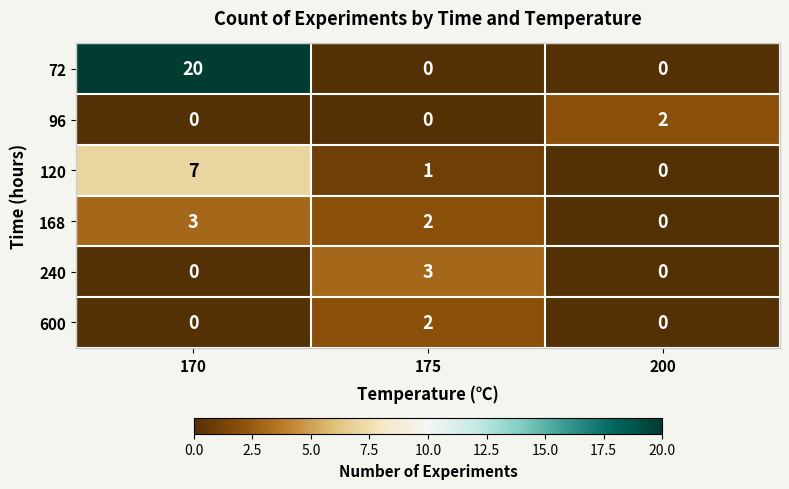

What is the total value across all series at 175?

8